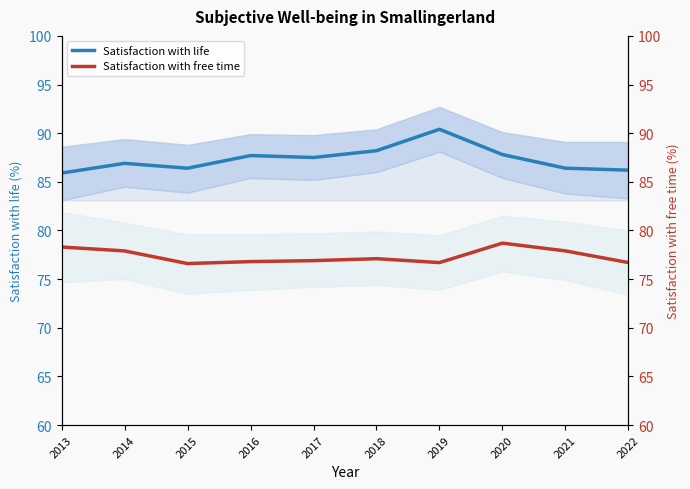

How many interior local peaks does the Satisfaction with free time series have?

2